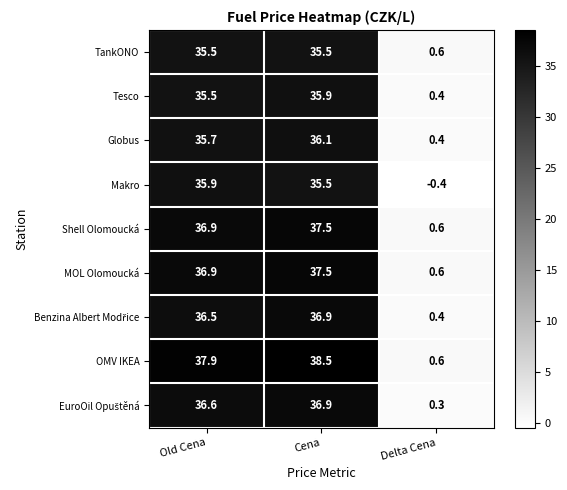

The value of Shell Olomoucká at Delta Cena is 0.2. True or false?

False